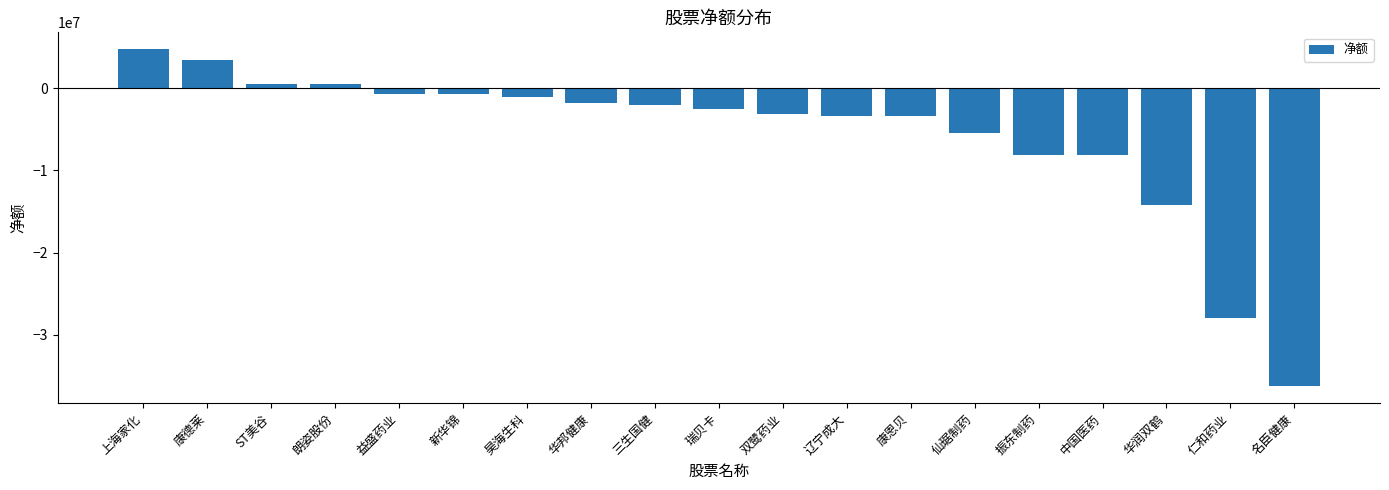

What position from the right is 益盛药业?

15